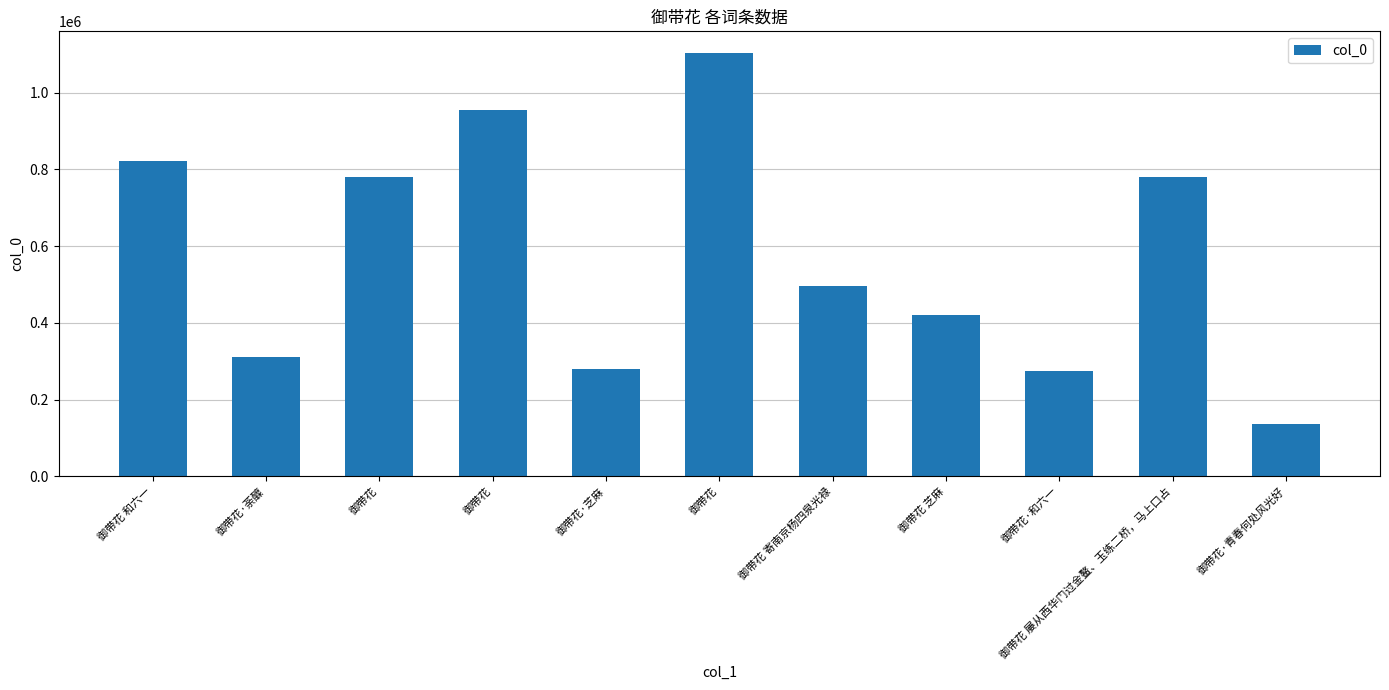

Count the number of data series in this chart.

1